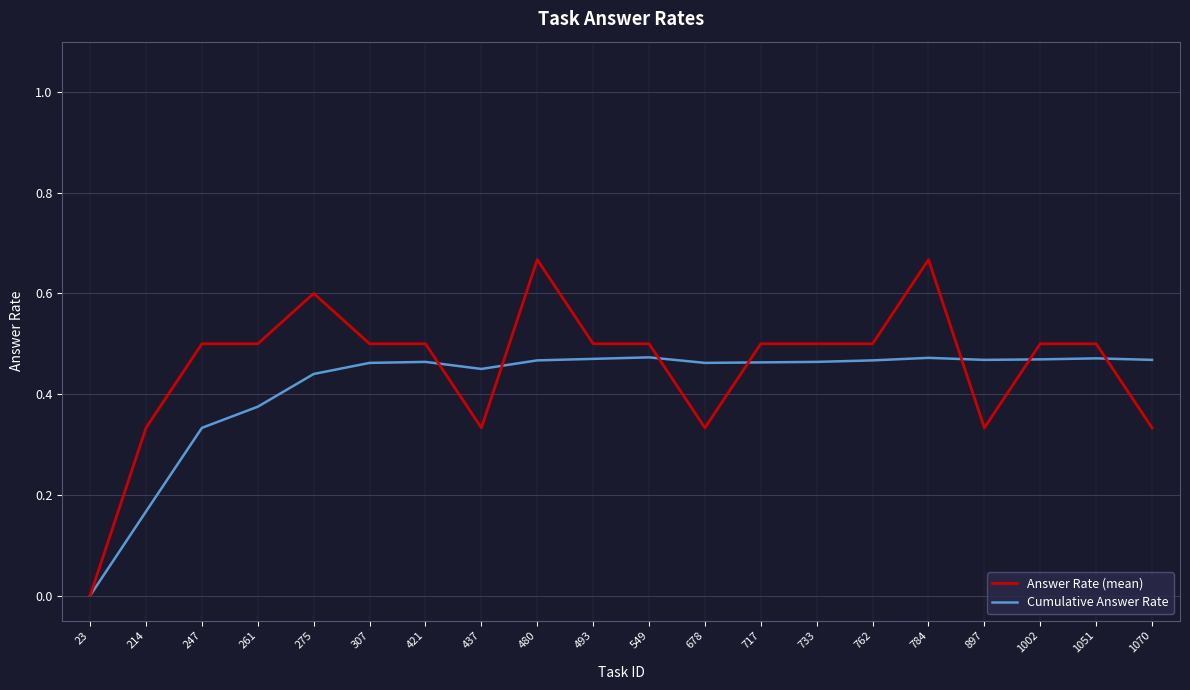

The Answer Rate (mean) series shows 0.5 at 549. True or false?

True